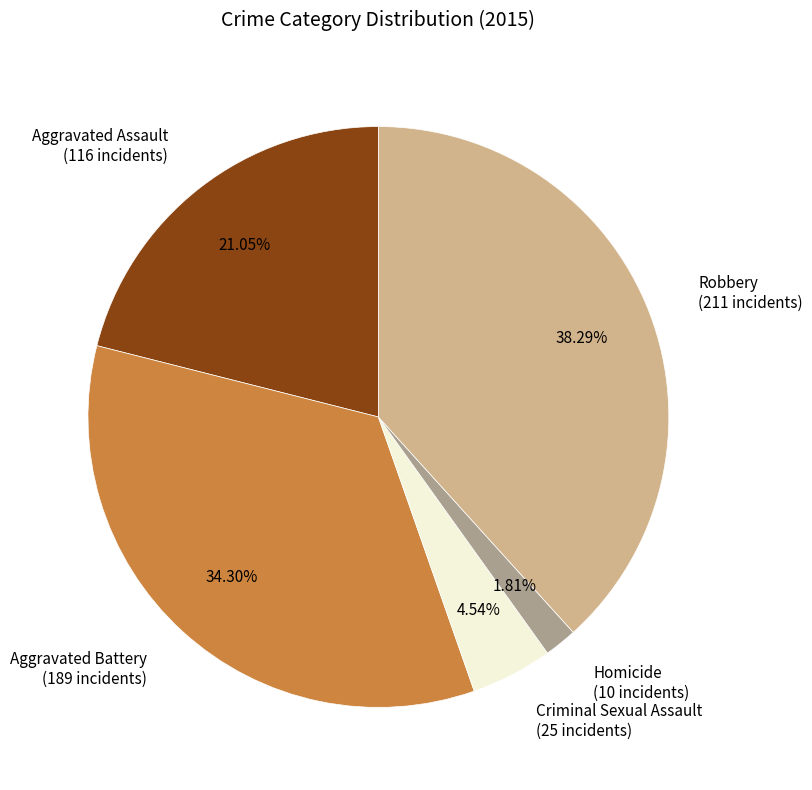

To the nearest percent, what is the difference between the Aggravated Battery and Robbery slice percentages?

4%